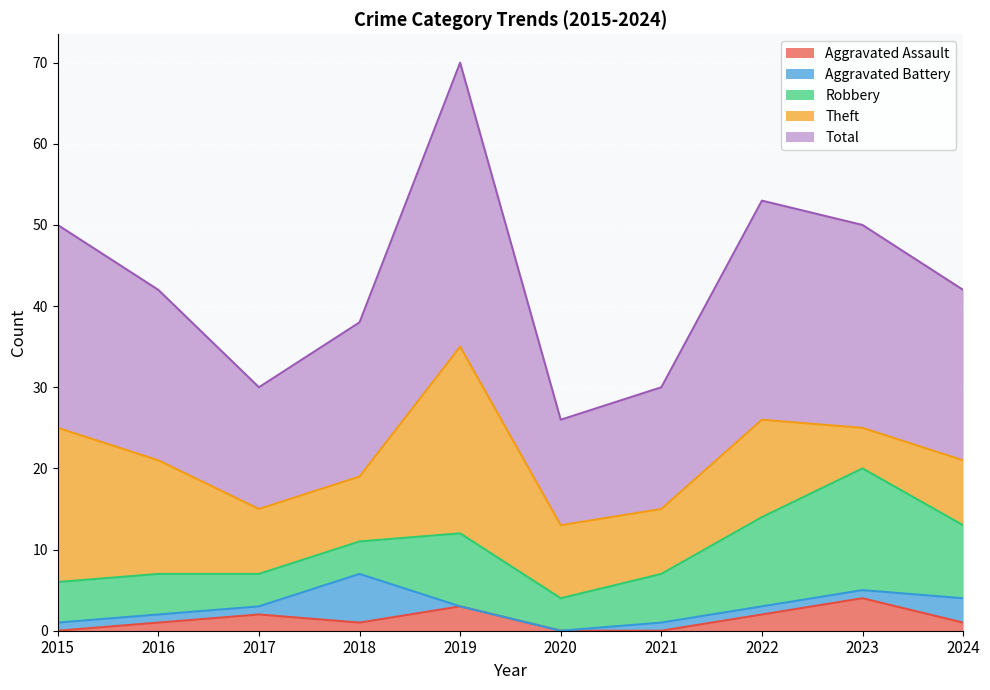

What is the approximate value of Aggravated Assault at 2019?

3